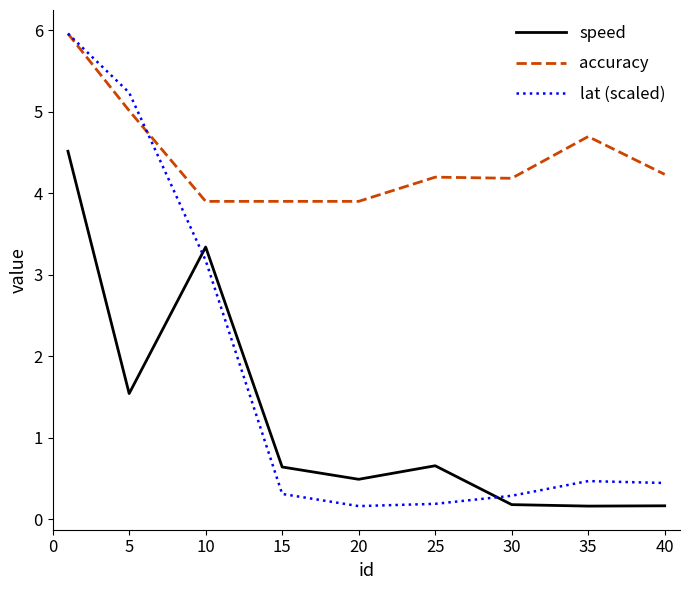

How many series are shown in this chart?

3